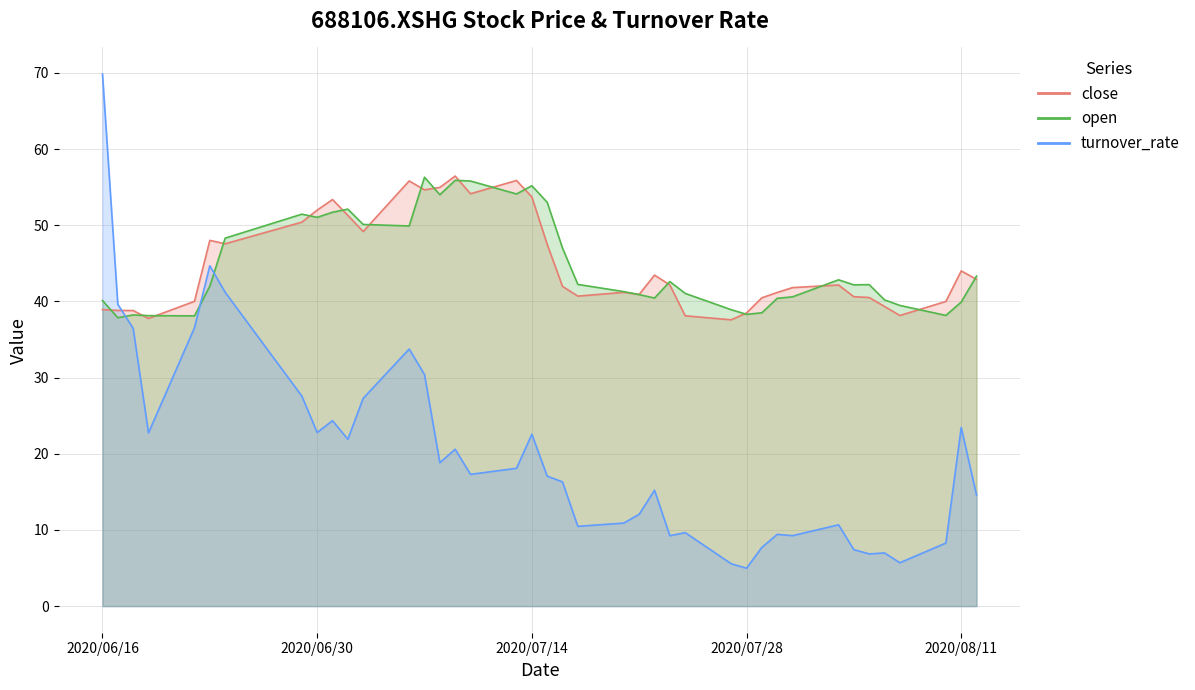

At which category is the sum across all series the highest?

2020/06/16